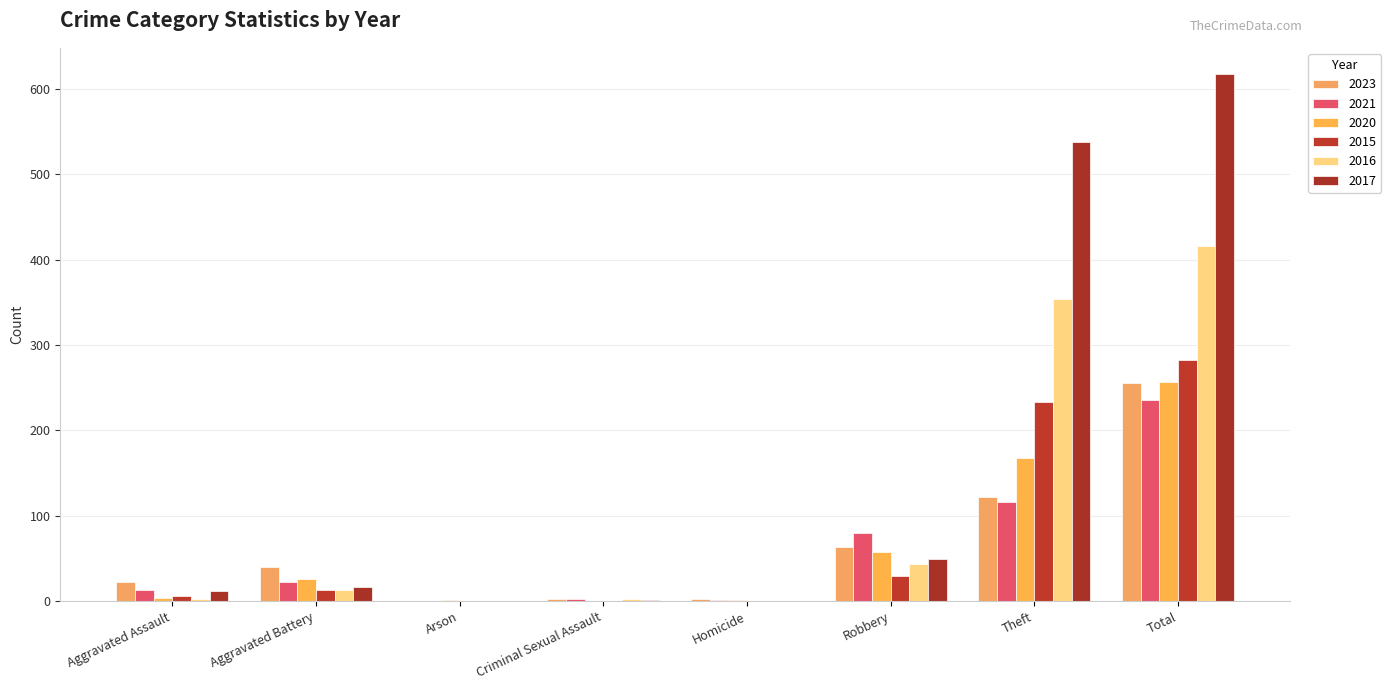

The value of 2017 at Arson is 0. True or false?

True